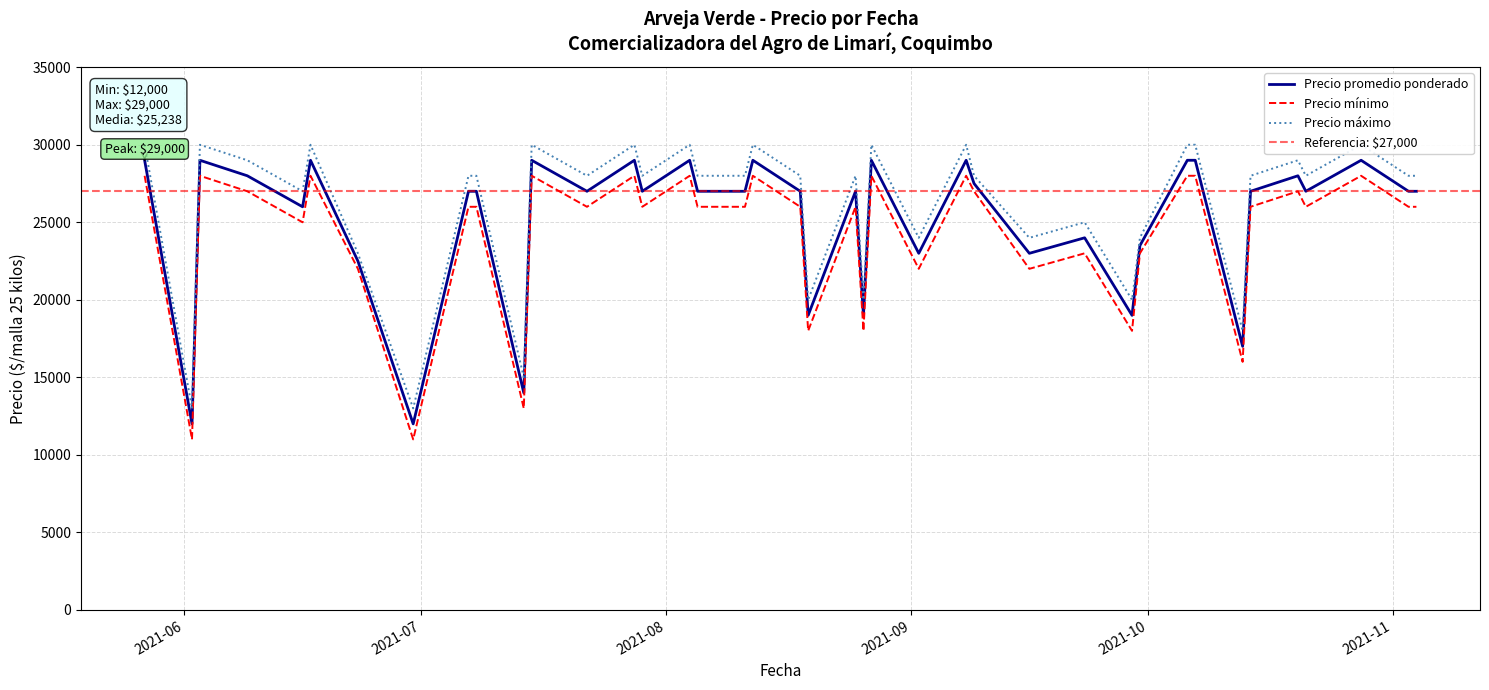

At how many categories does at least one series exceed 13840?

38